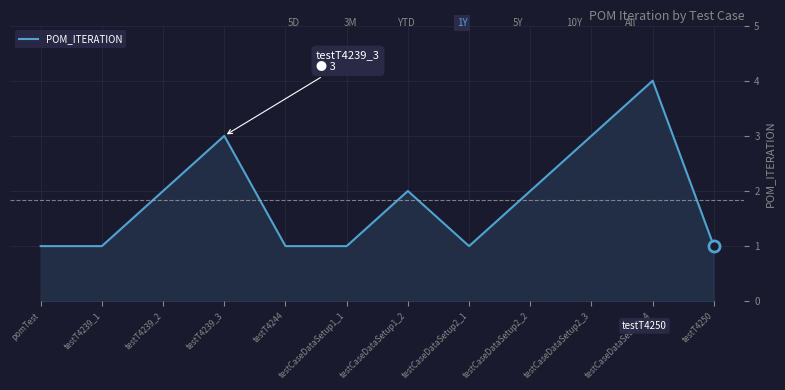

What is the ratio of the value at pomTest to the value at testT4239_1?

1.0